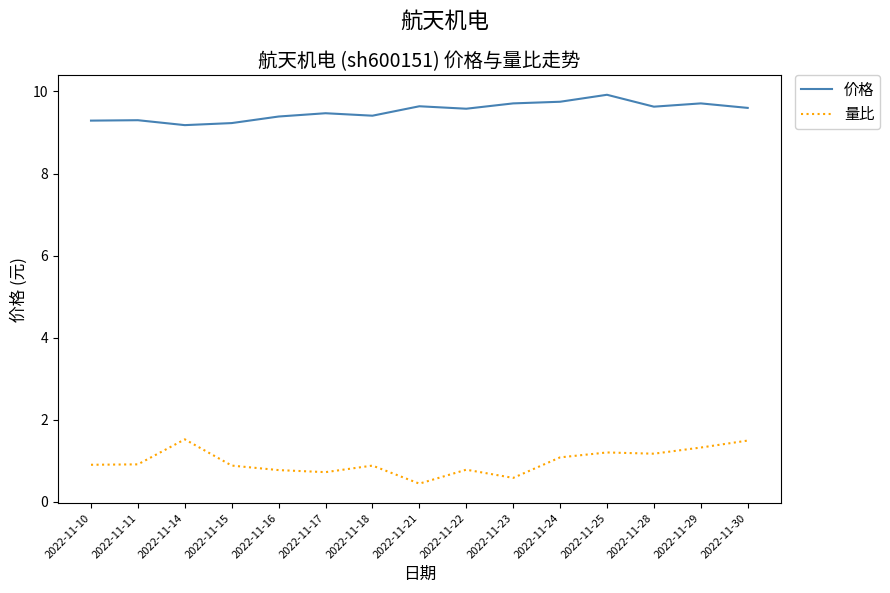

Rank the series by their average value, from highest to lowest.

价格, 量比